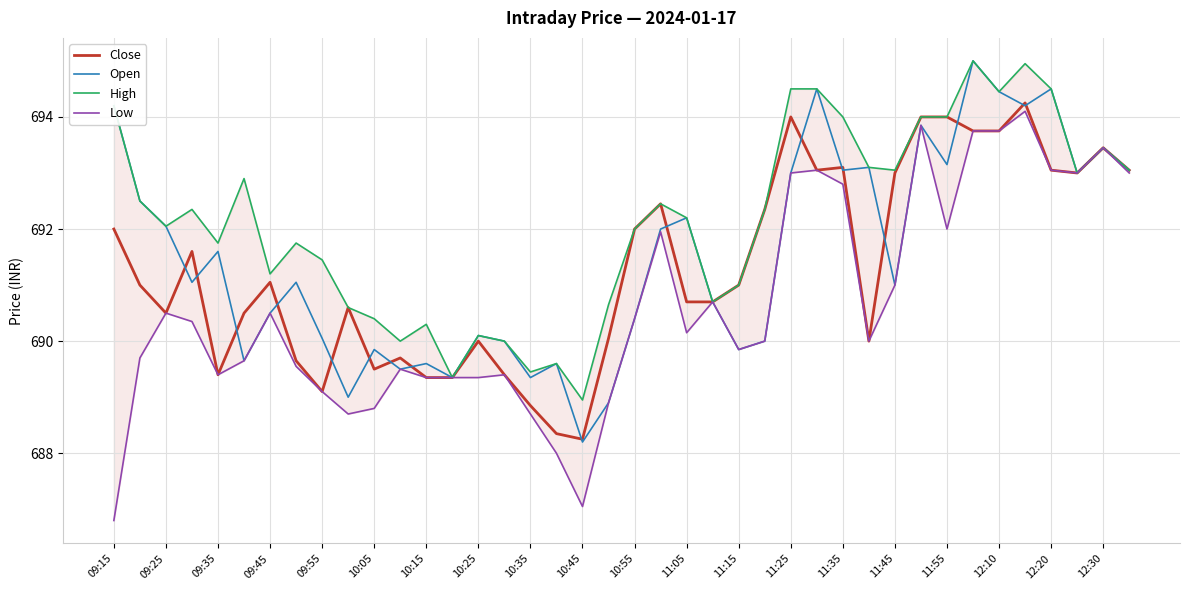

True or false: Open has a value of 689.6 at 10:15.

True